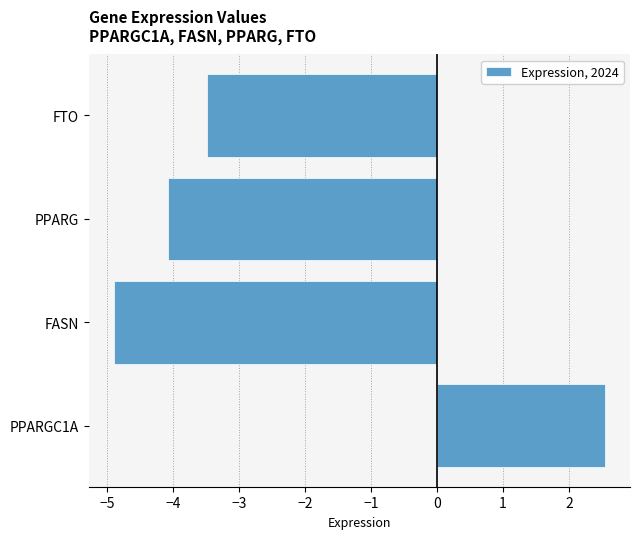

Reading bottom to top, what are all the values shown in this chart?

PPARGC1A=2.6	FASN=-4.9	PPARG=-4.1	FTO=-3.5